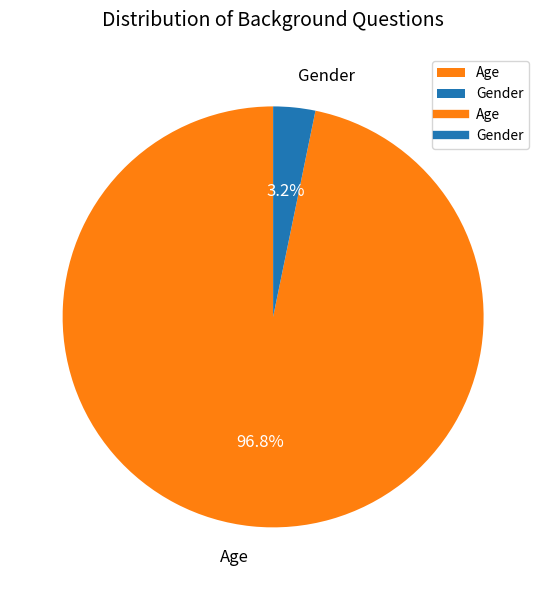

Which slice is the largest?

Age